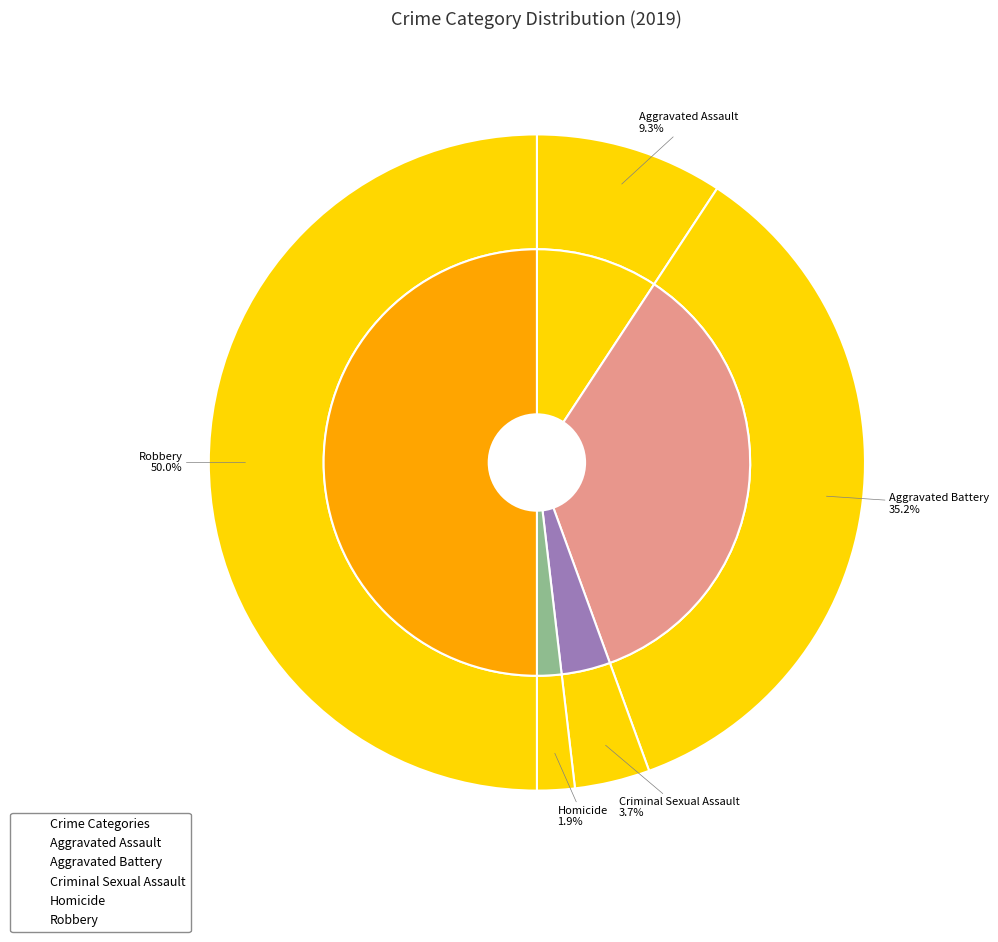

To the nearest percent, what percentage of the pie is Aggravated Assault?

9%